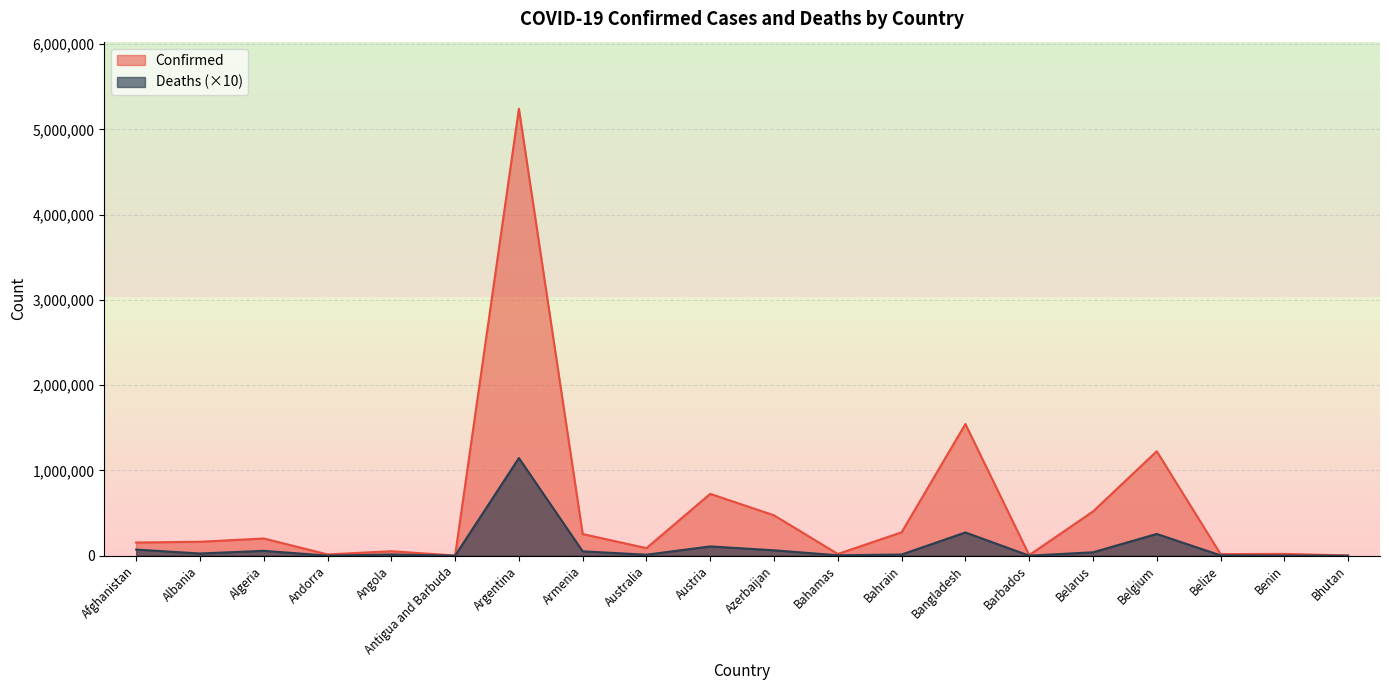

Where is the first local minimum for Confirmed?

Andorra